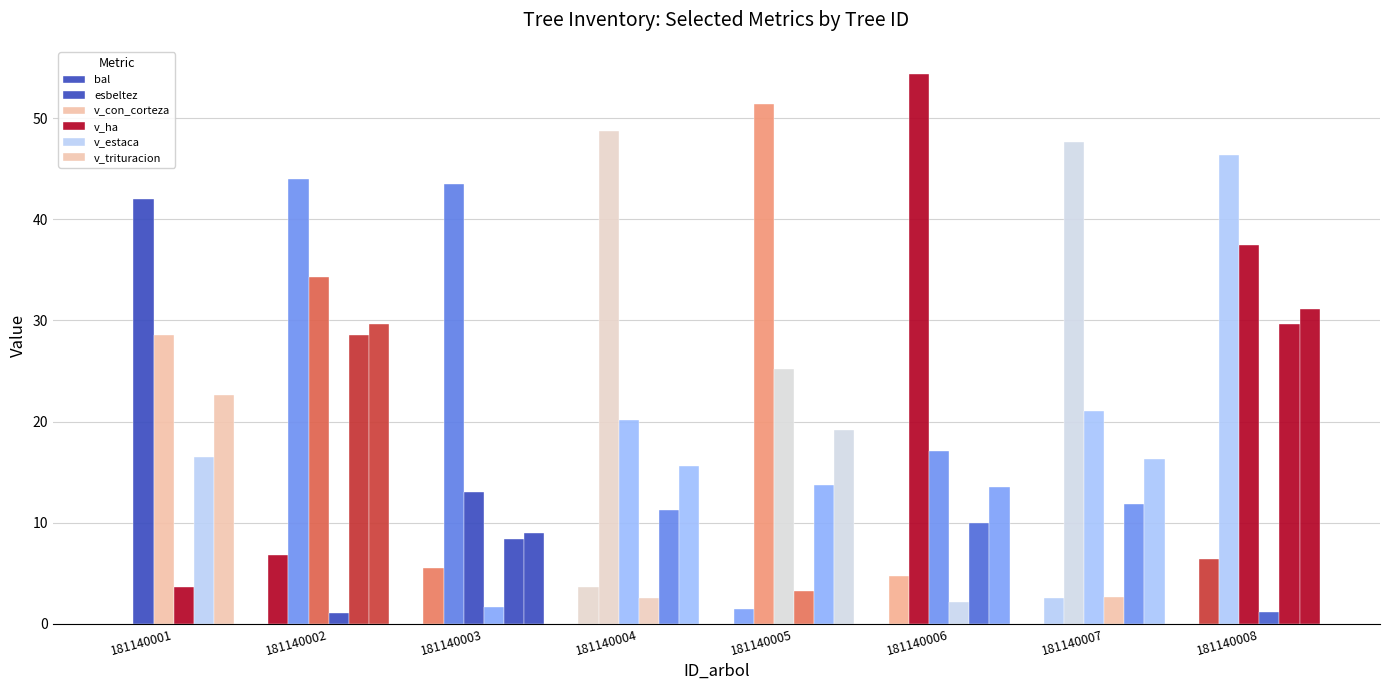

At which label is v_estaca closest to 18?

181140001